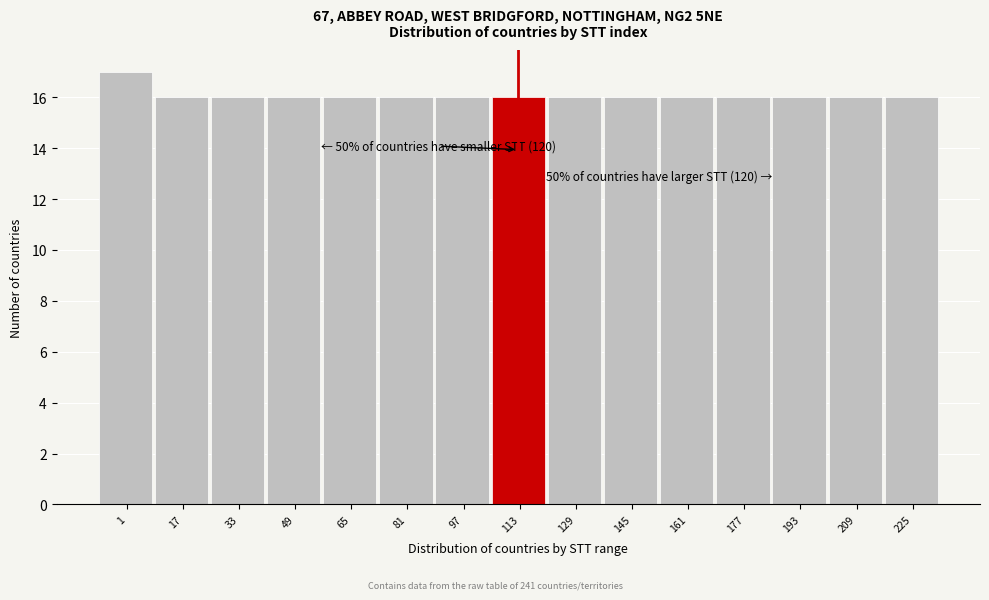

Reading left to right, transcribe all the data shown in this chart.

1=17	17=16	33=16	49=16	65=16	81=16	97=16	113=16	129=16	145=16	161=16	177=16	193=16	209=16	225=16